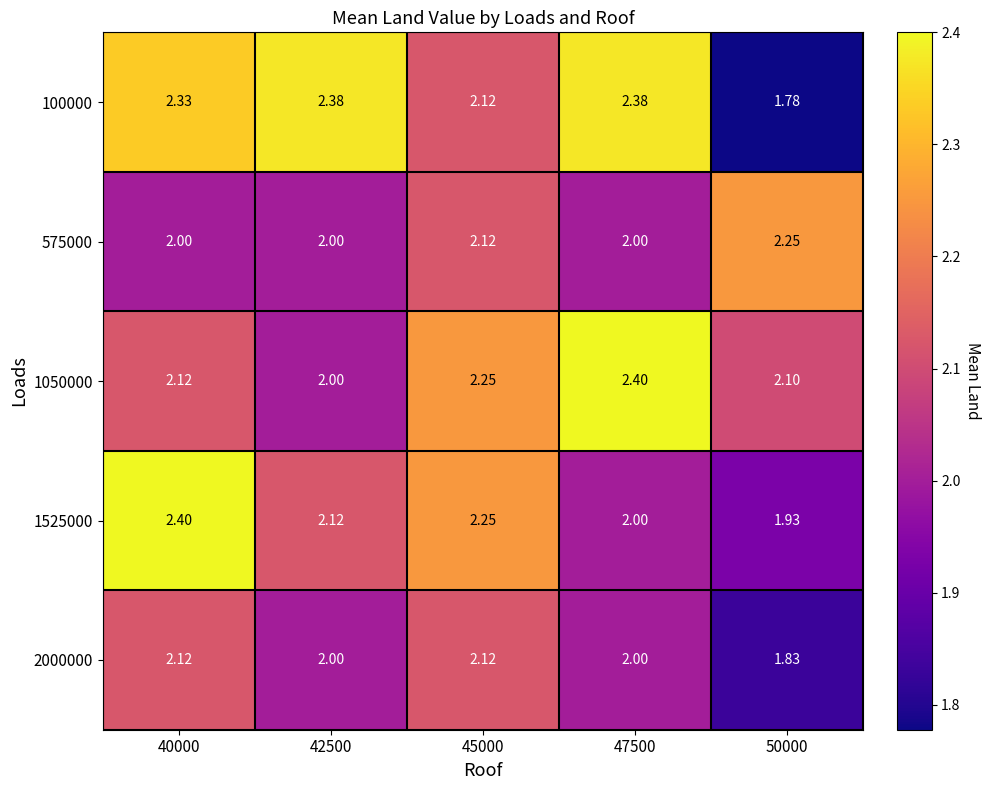

Is the value of 1525000 at 40000 greater than the value of 575000 at 42500?

Yes